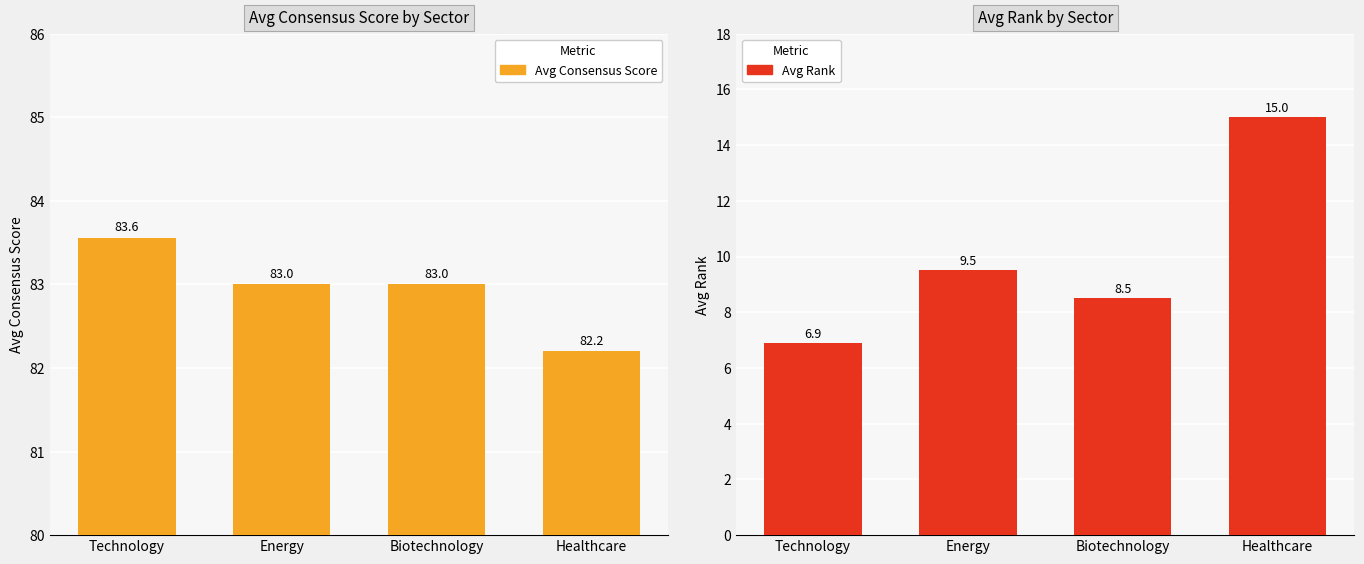

At which label does Avg Consensus Score reach its minimum?

Healthcare